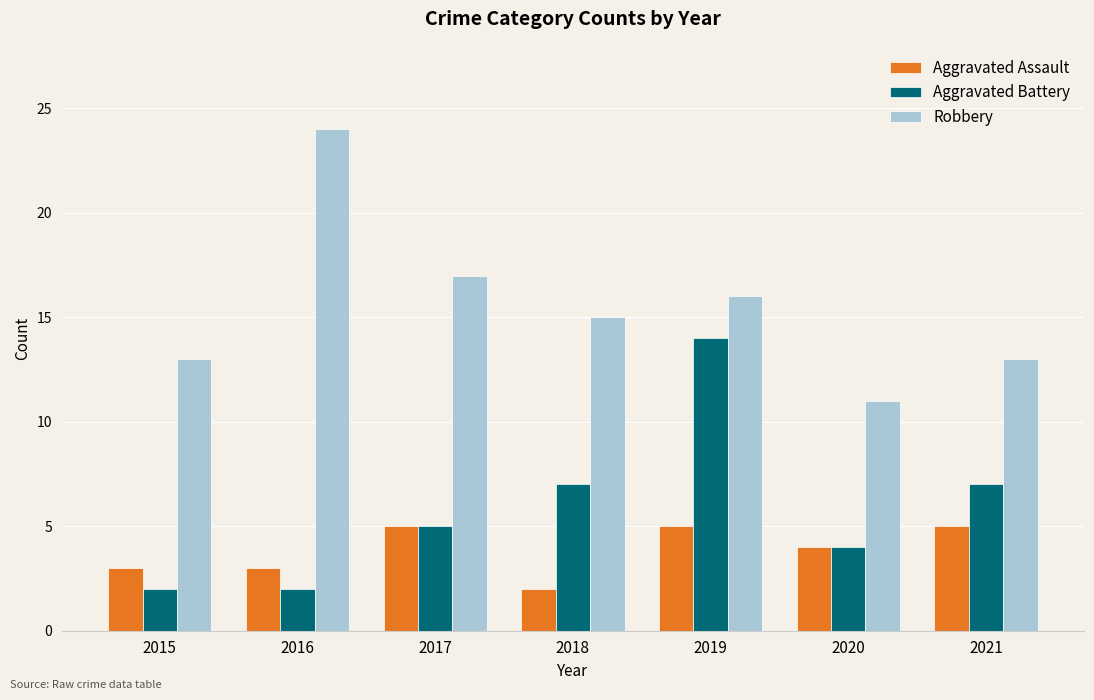

At which category is the sum across all series the highest?

2019